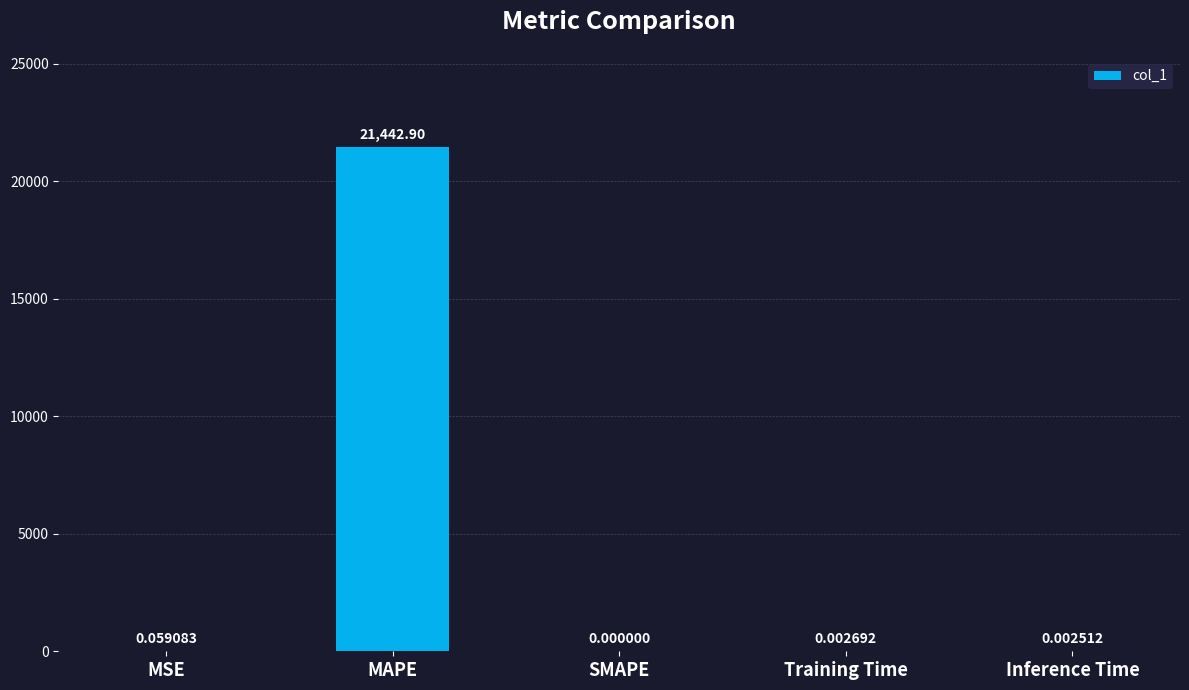

What is the sum of all values?

21443.0